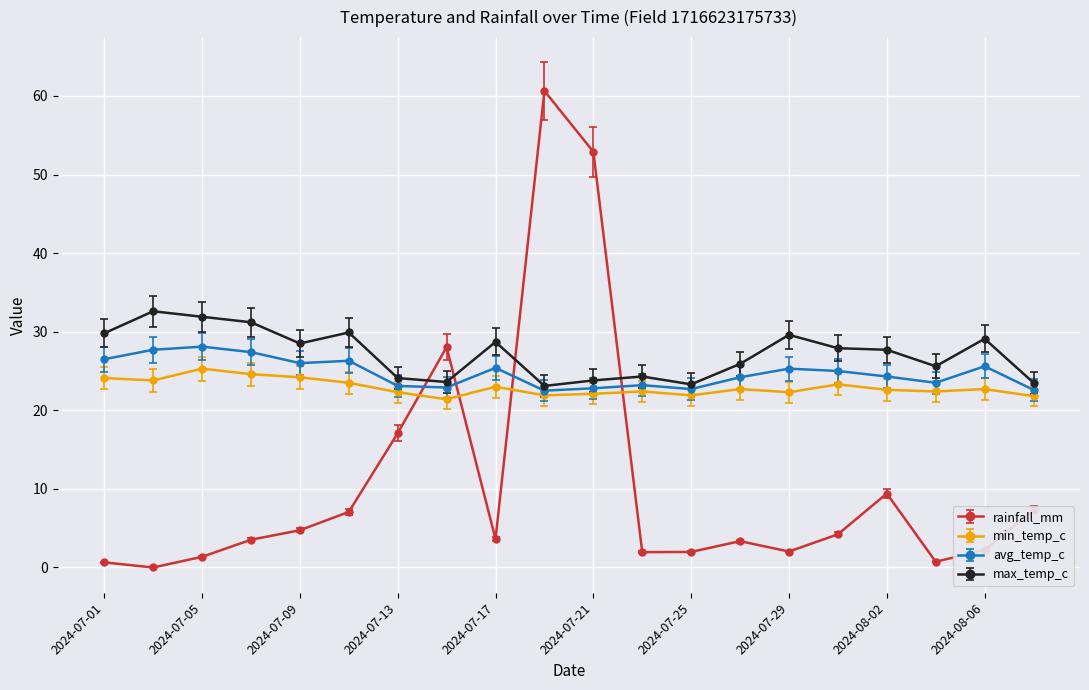

Which series has the largest total across all categories?

max_temp_c